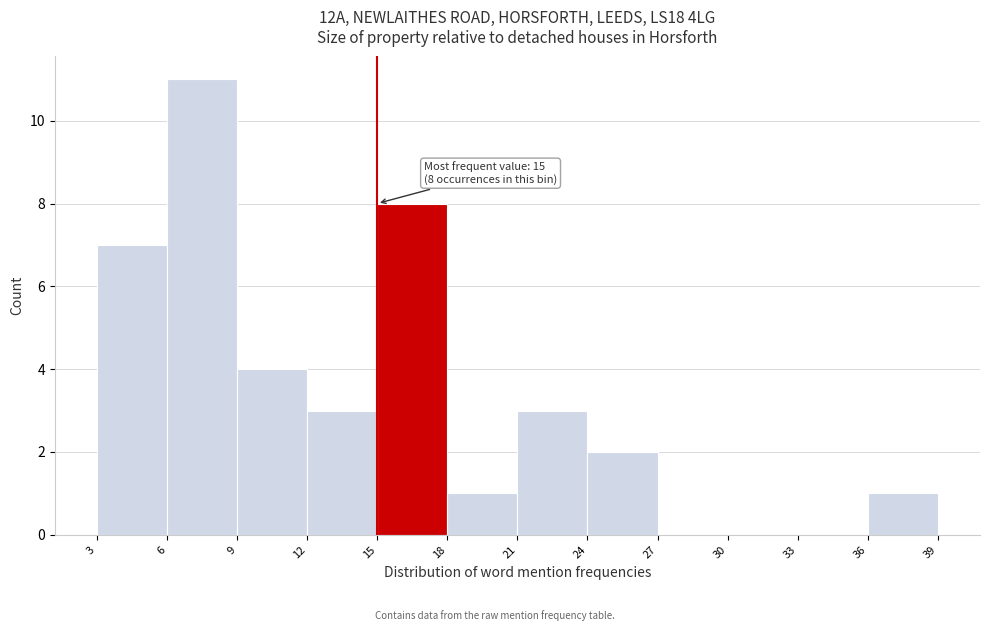

Over which range of the x-axis is the bar tallest?

6 to 9